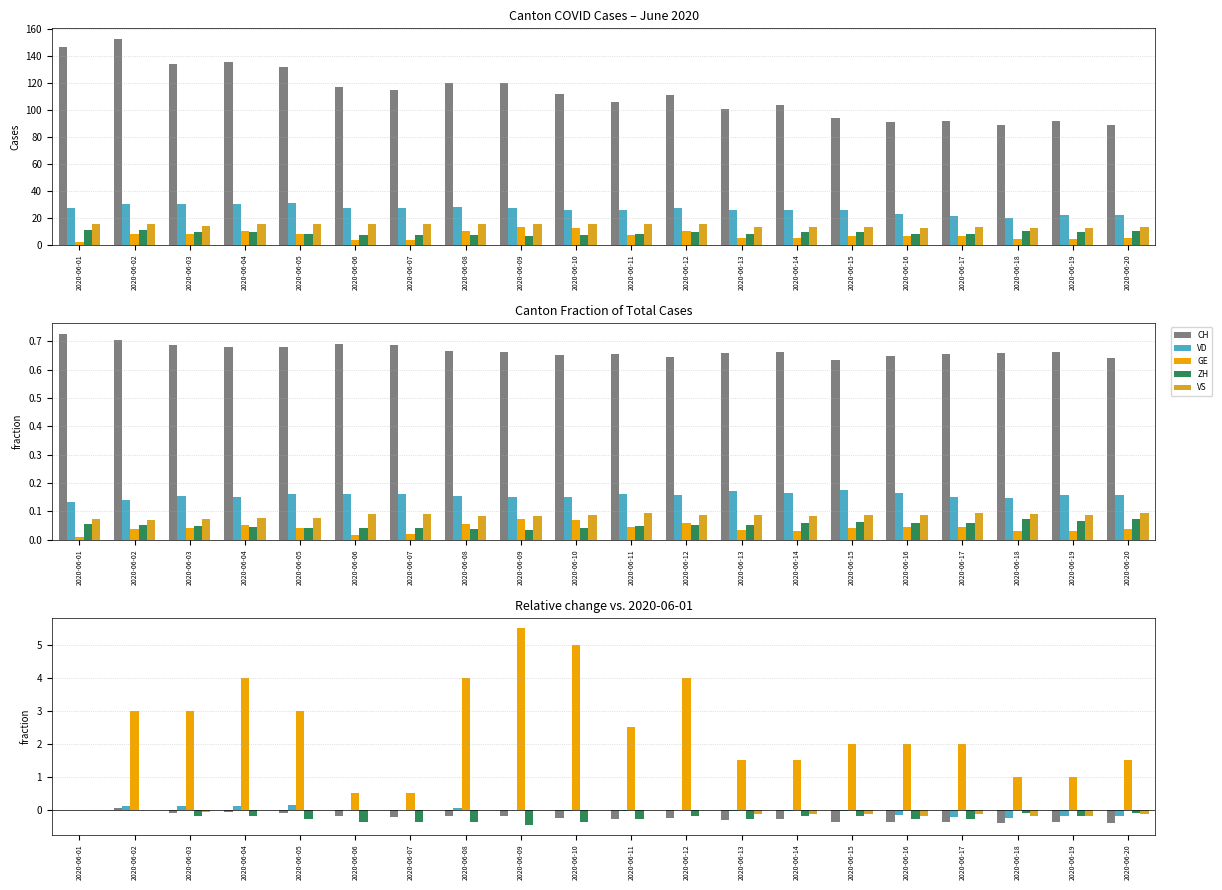

Which category has the highest value in the CH series?

2020-06-02